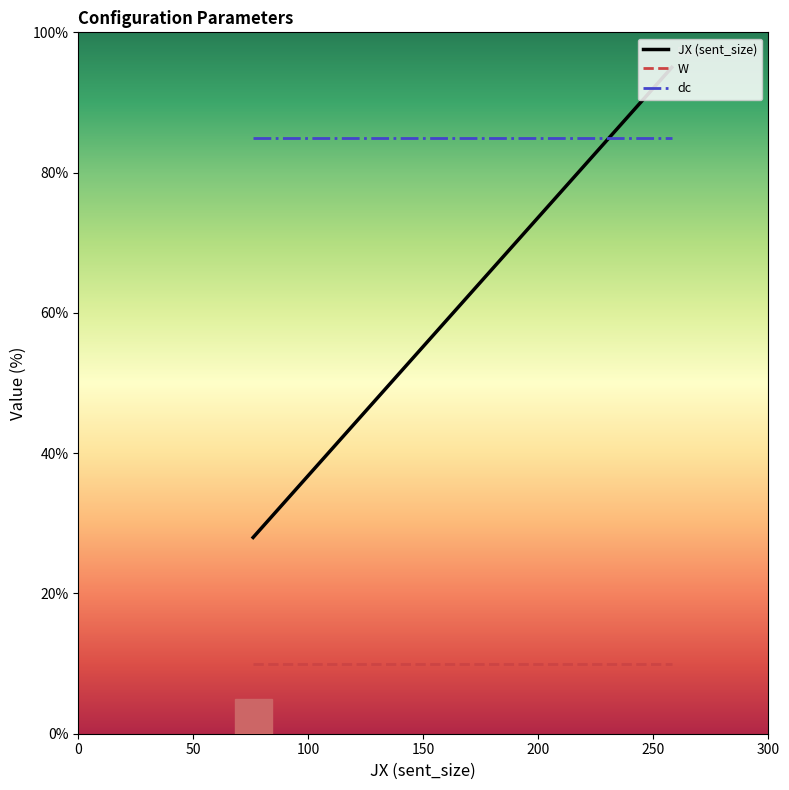

True or false: JX (sent_size) and dc intersect in this chart.

True